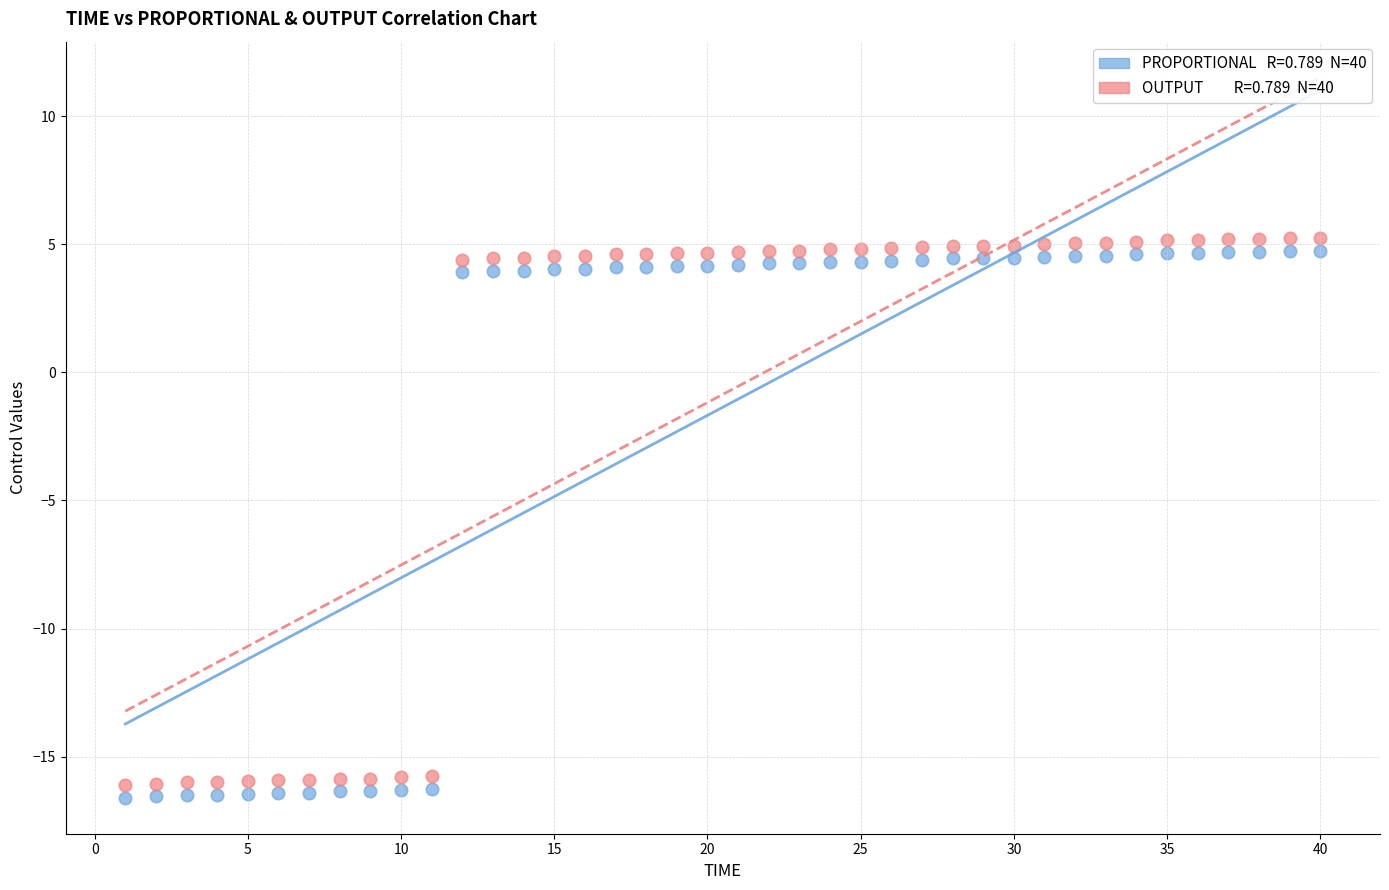

Across all data points, what is the range of X values (max minus min)?

39.0